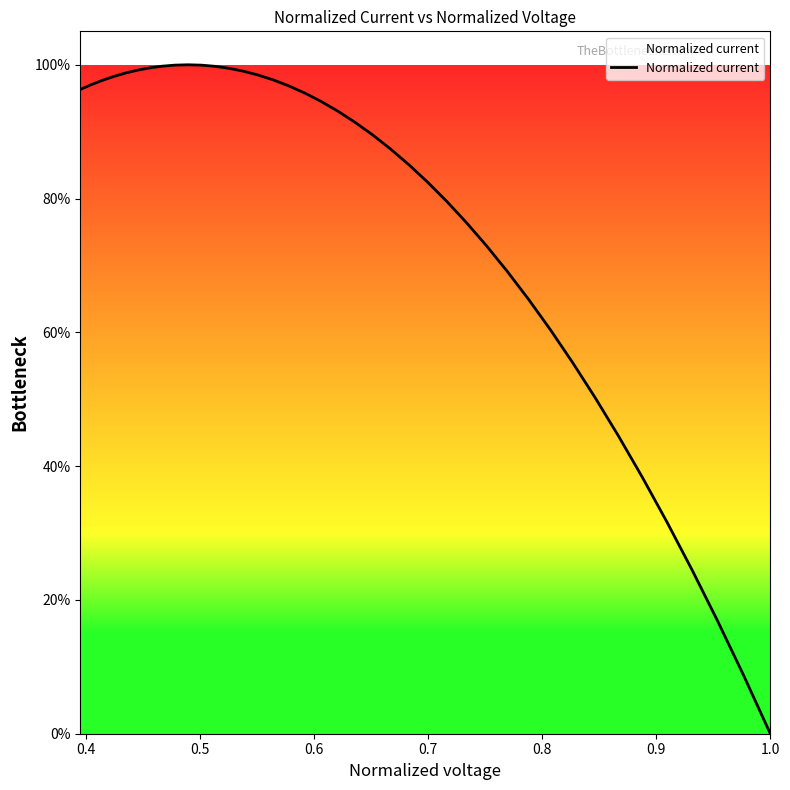

How many data points are above 0?

39